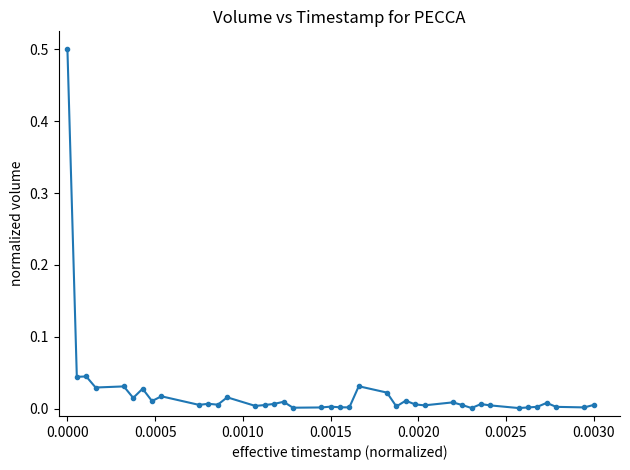

What is the greatest value displayed?

0.5